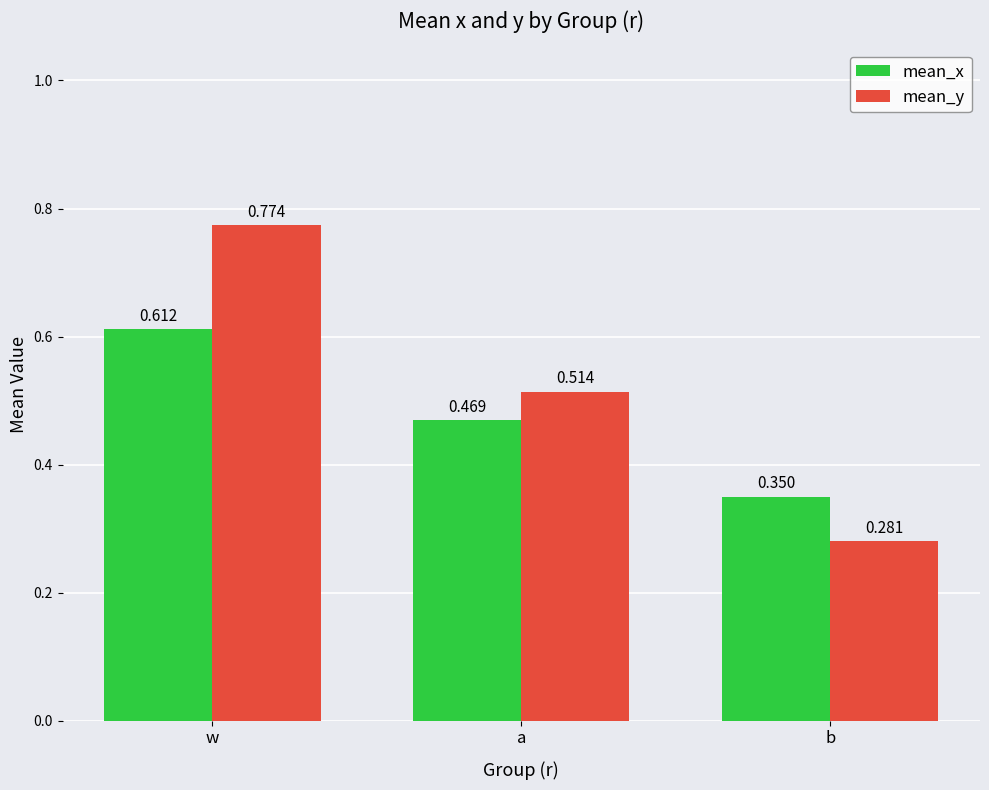

Is it true that mean_y equals 0.7 at a?

False